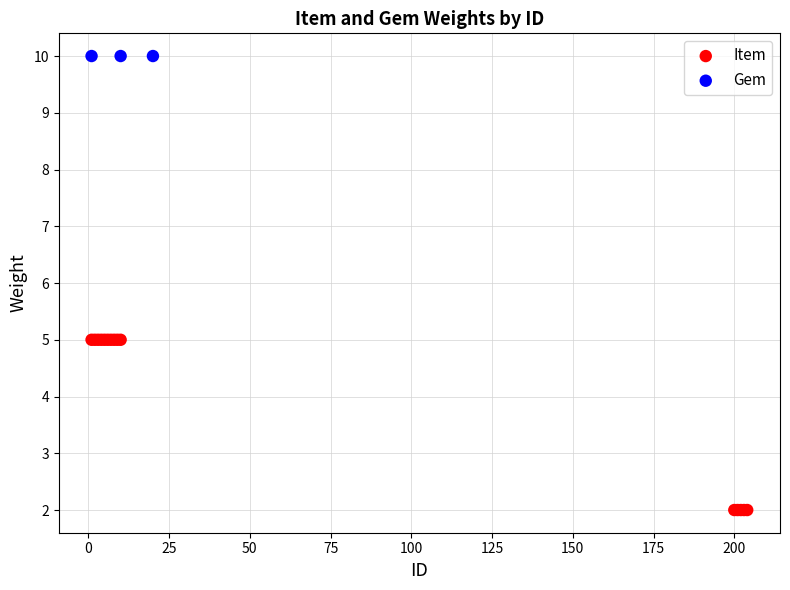

Which series reaches the maximum Y coordinate?

Gem